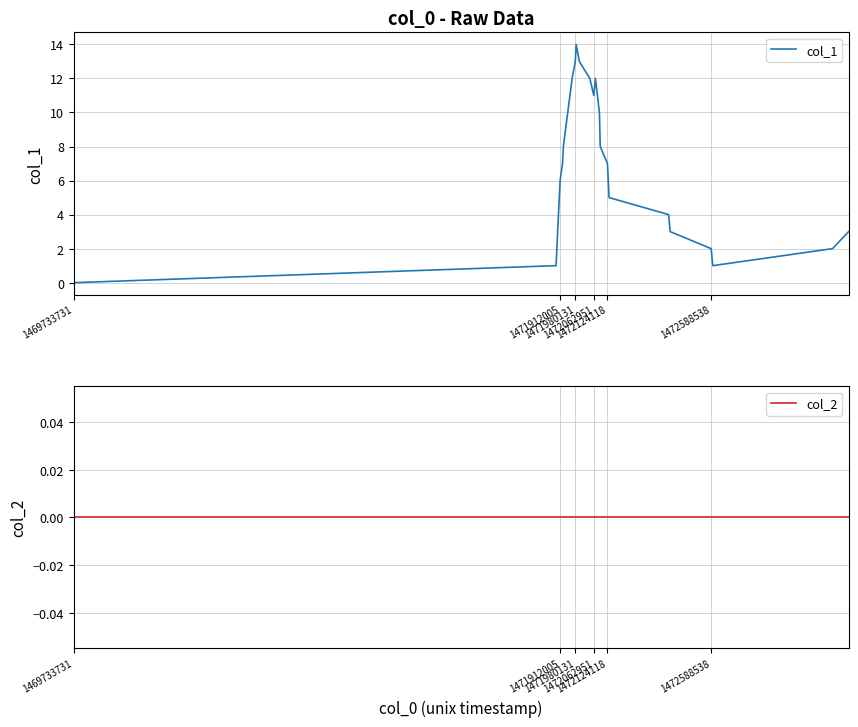

At how many categories does at least one series exceed 9?

8